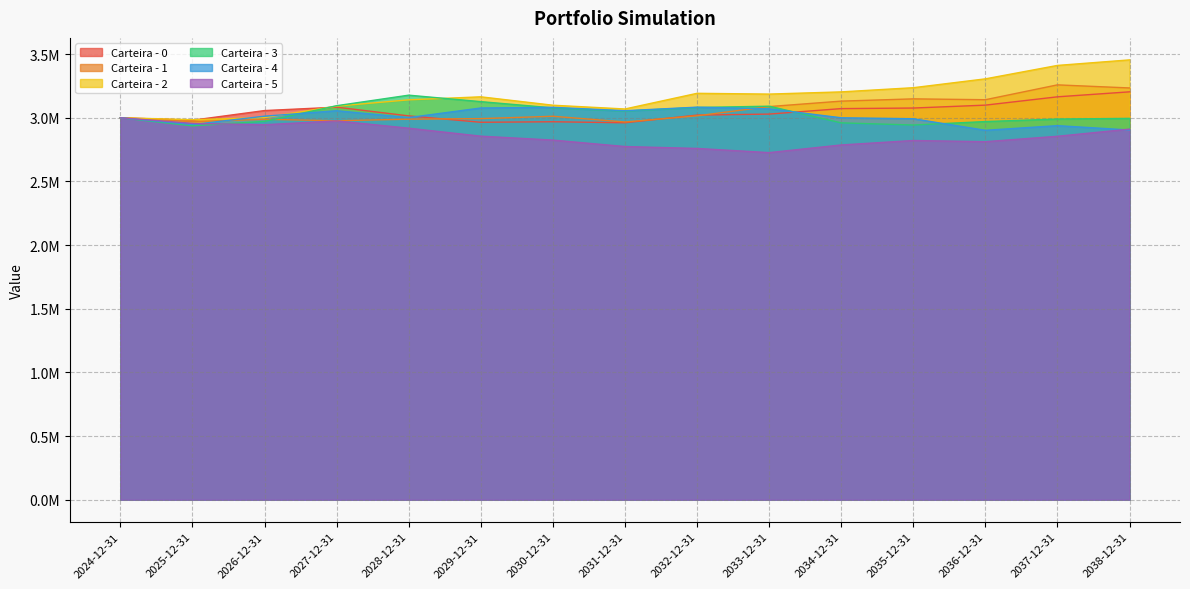

Which series has the largest total across all categories?

Carteira - 2